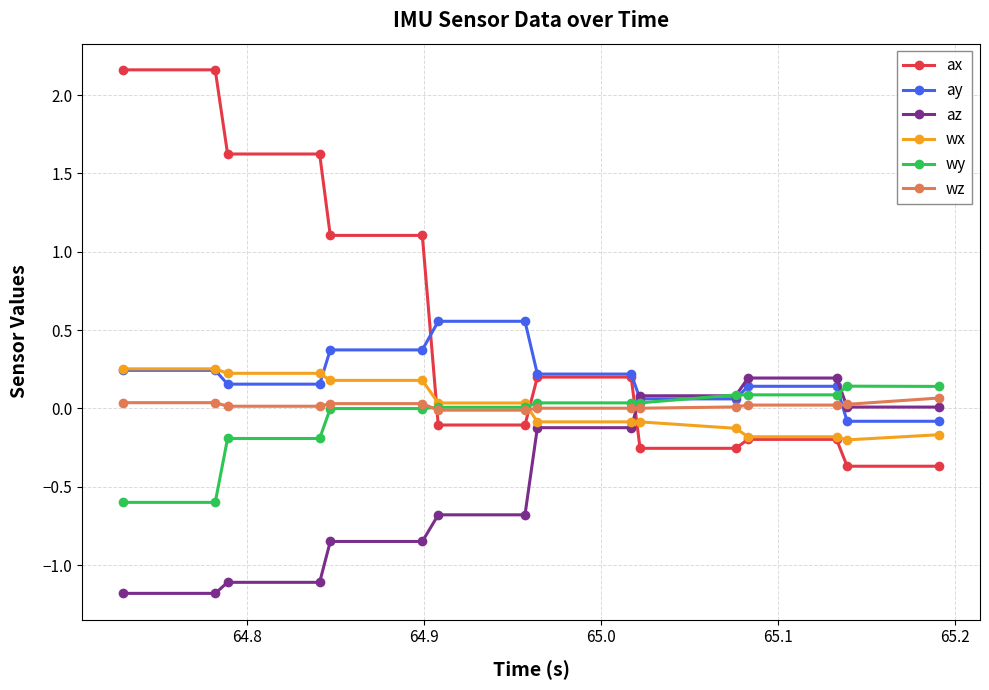

What is the minimum value shown in the chart?

-1.2